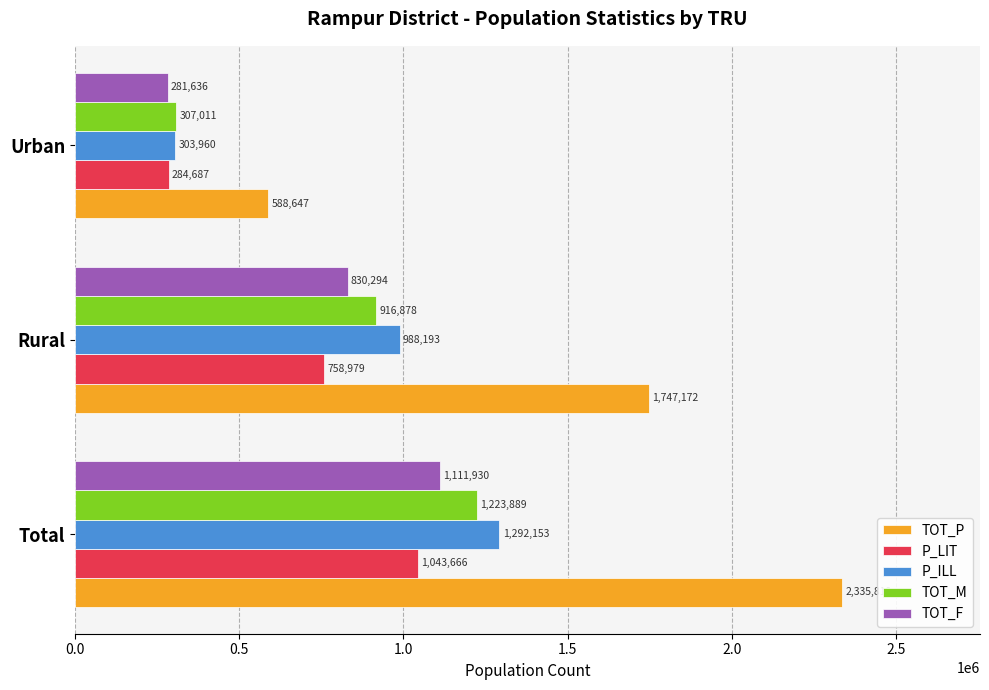

The P_ILL series shows 151387 at Urban. True or false?

False